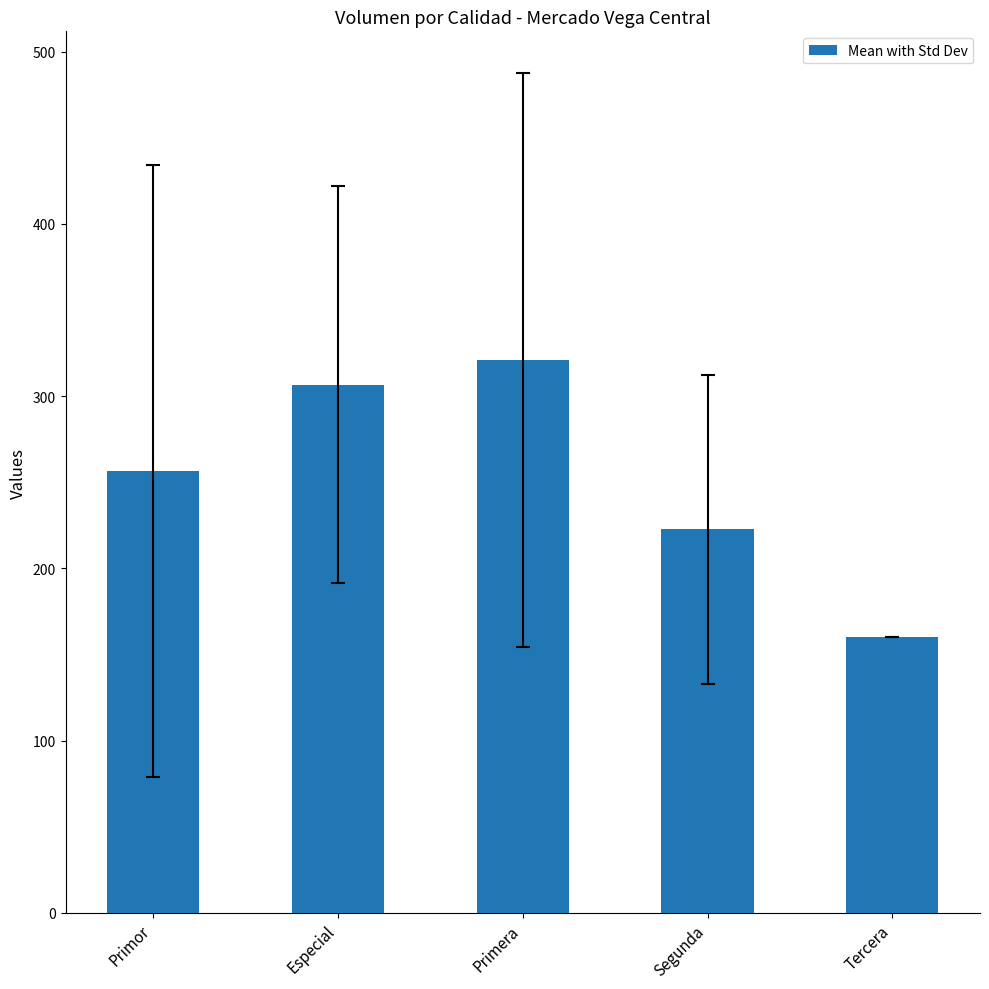

What is the change in value from Segunda to Tercera?

-62.7